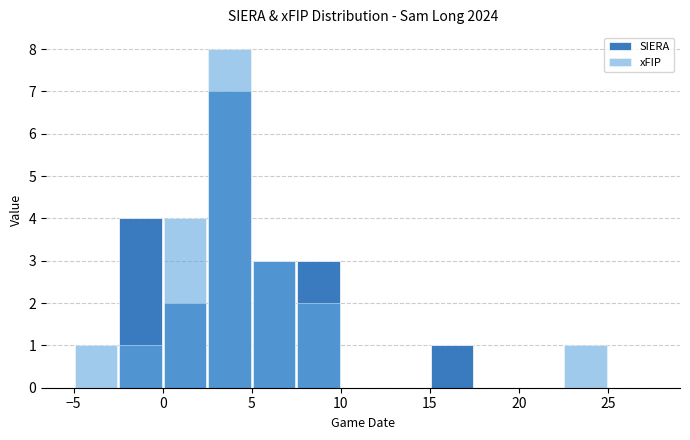

At how many categories does at least one series exceed 4?

1